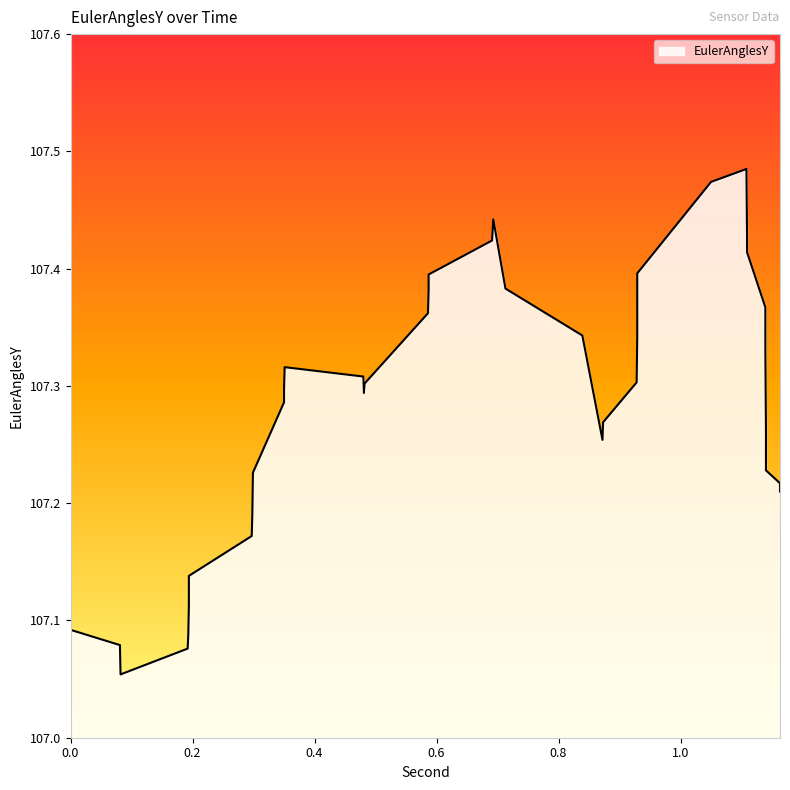

How many lines are shown in the chart?

1